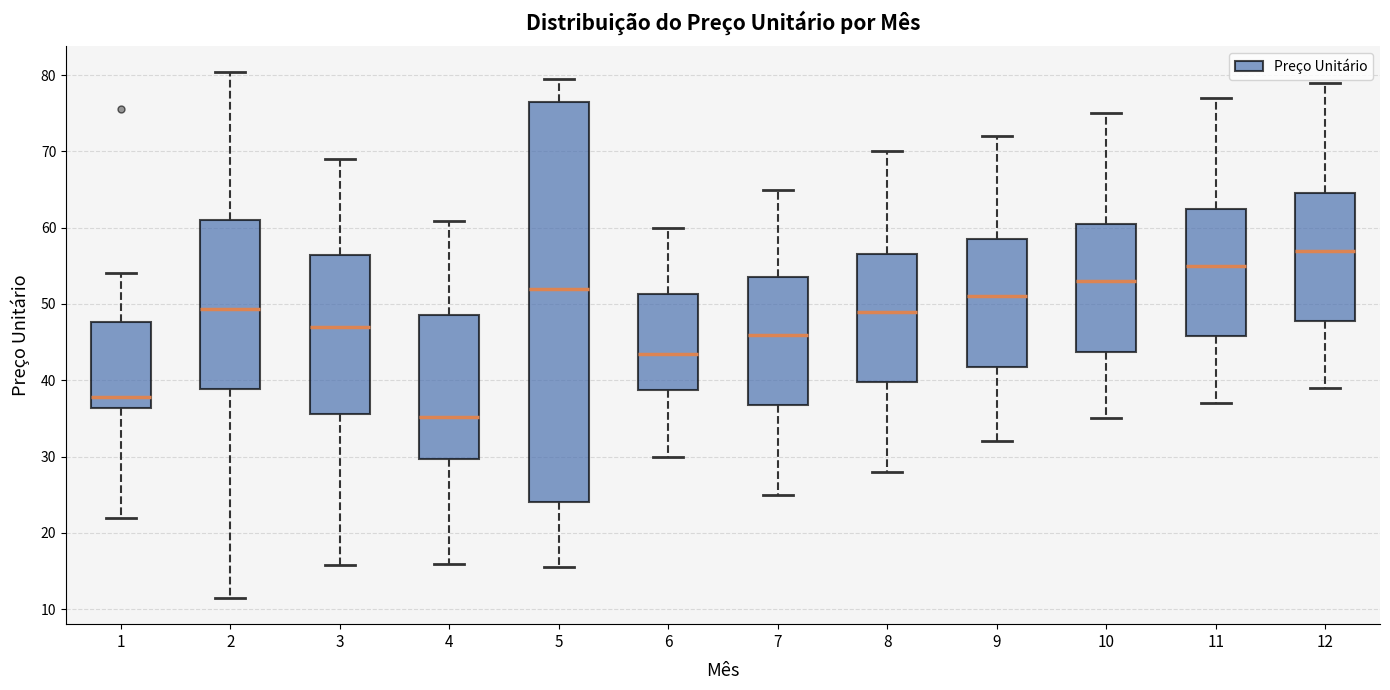

Which box has the highest median line?

12